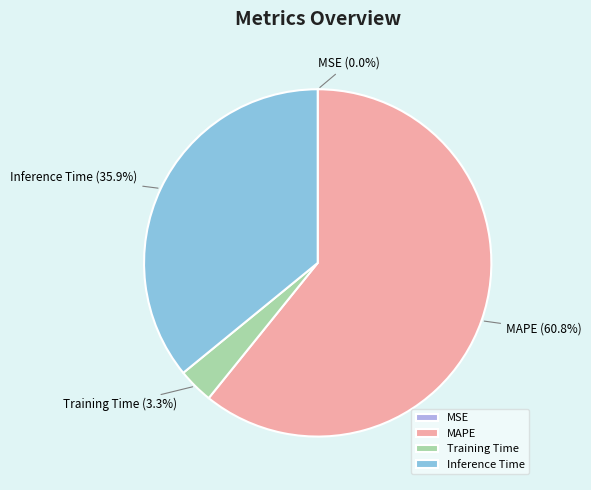

Combined, what portion of the pie is Training Time and MAPE?

64.1%